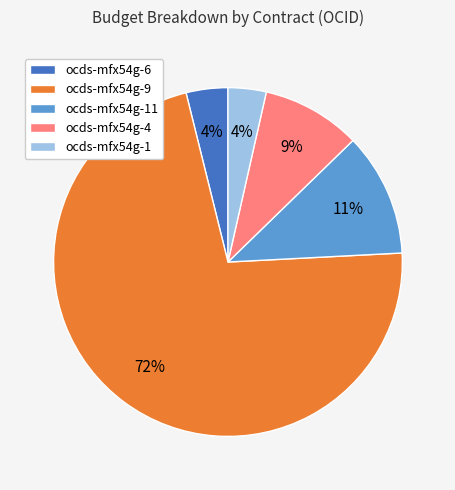

How many segments does this pie chart have?

5